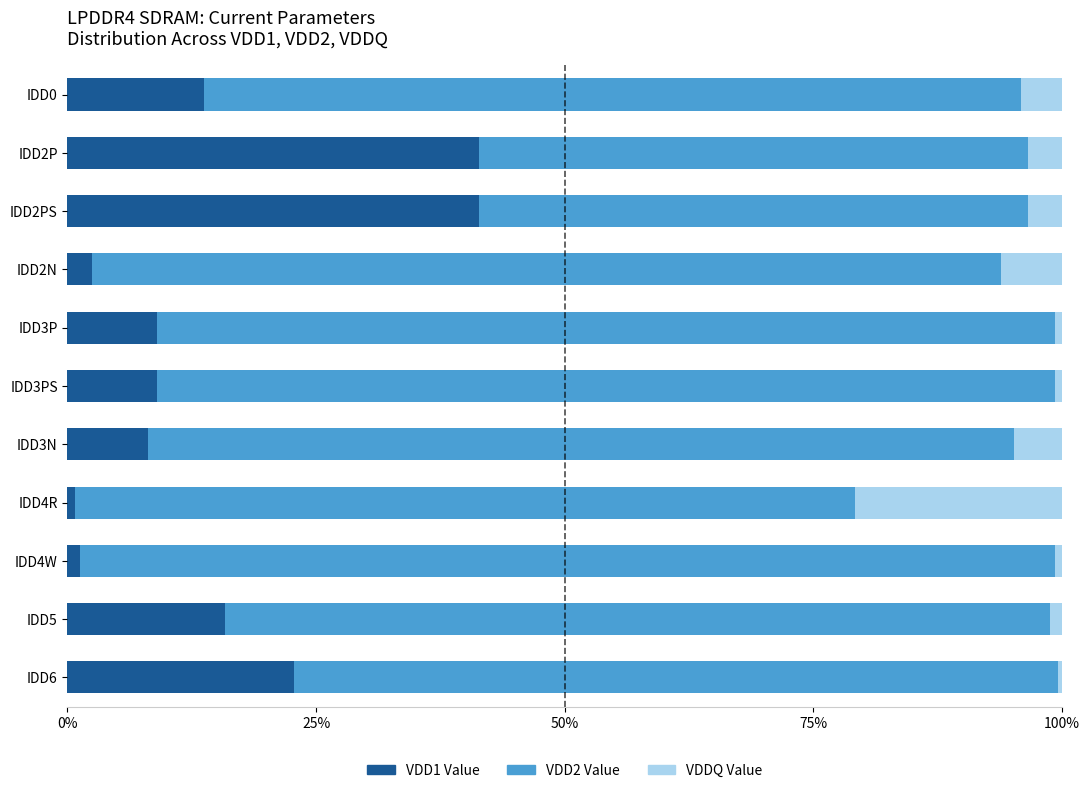

What is the average value of the VDD1 Value series?

15.1